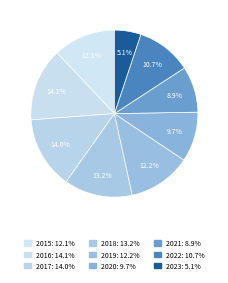

To the nearest percent, what is the difference between the 2017 and 2018 slice percentages?

1%